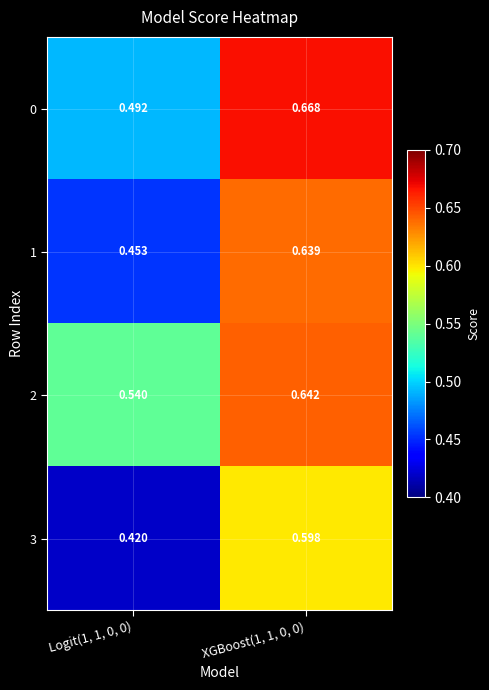

Is the value of 1 at Logit(1, 1, 0, 0) greater than the value of 2 at Logit(1, 1, 0, 0)?

No